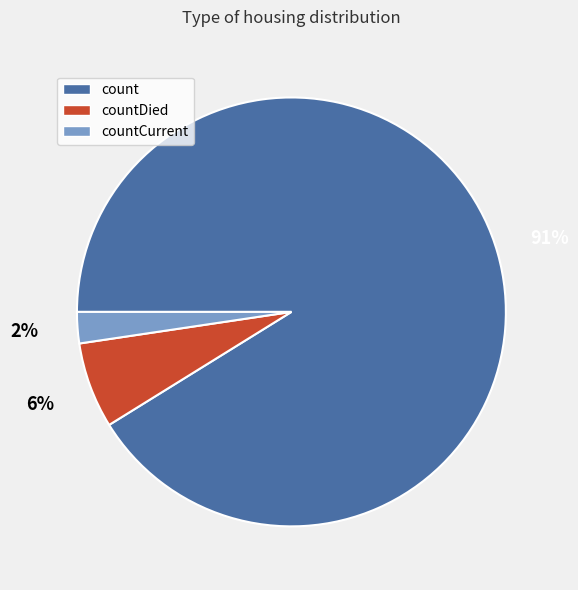

Count the number of slices in the pie.

3